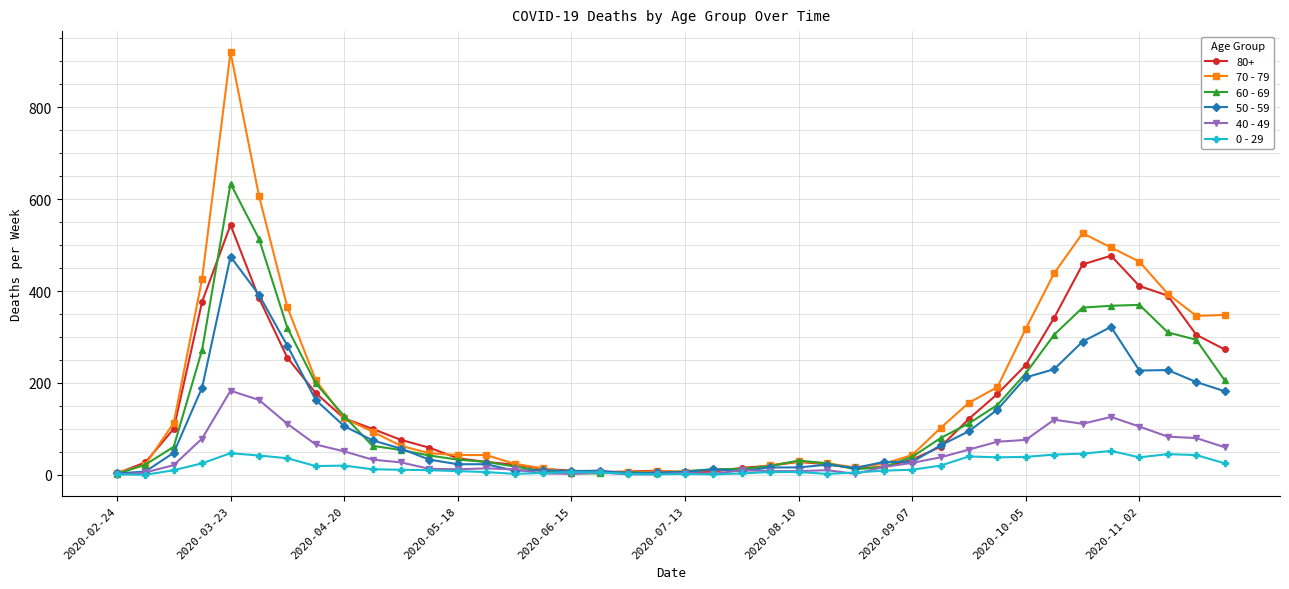

What is the maximum value shown in the chart?

920